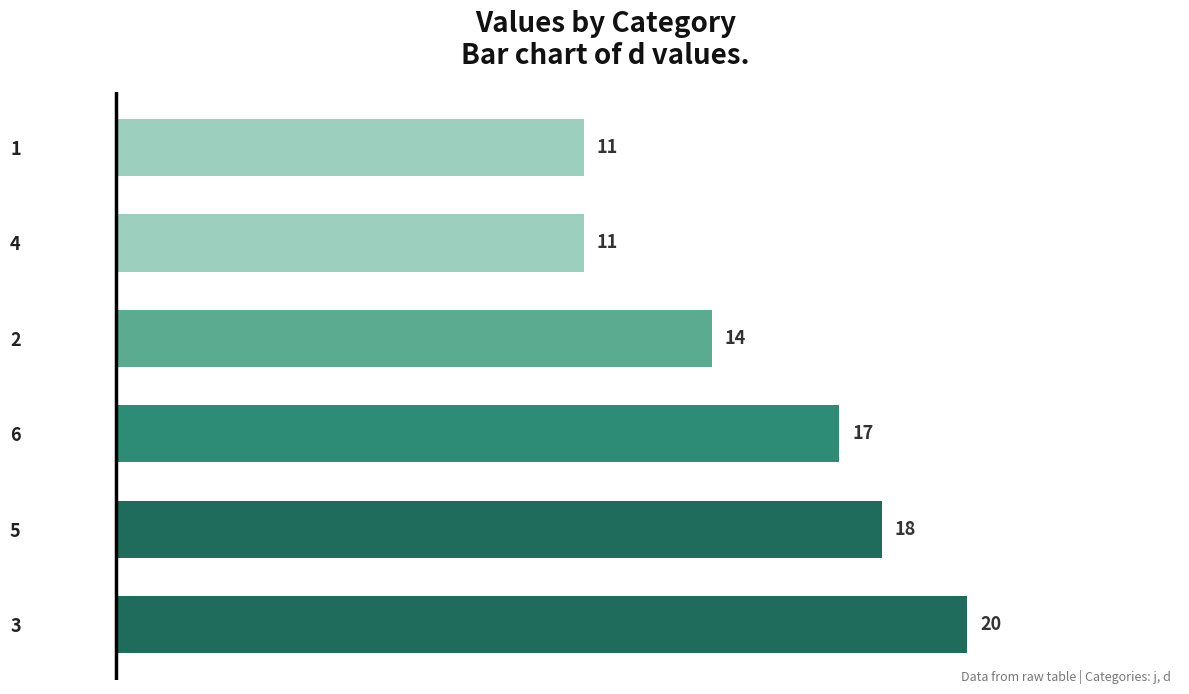

What is the sum of all values?

91